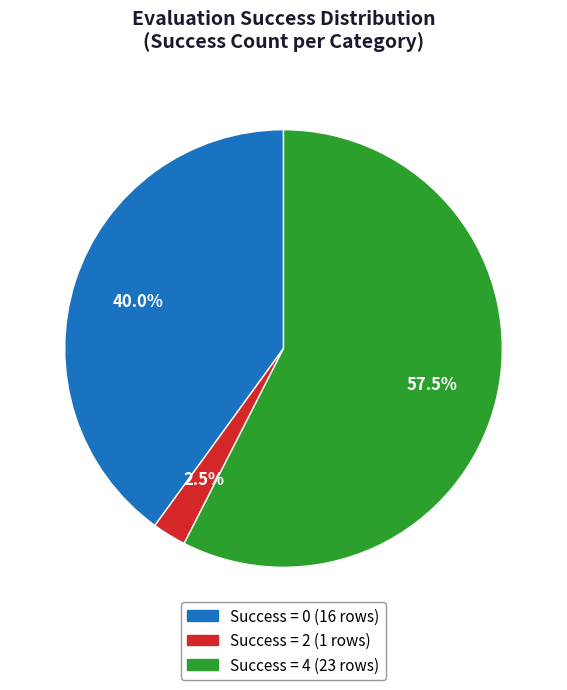

Is there a majority slice in this chart?

Yes